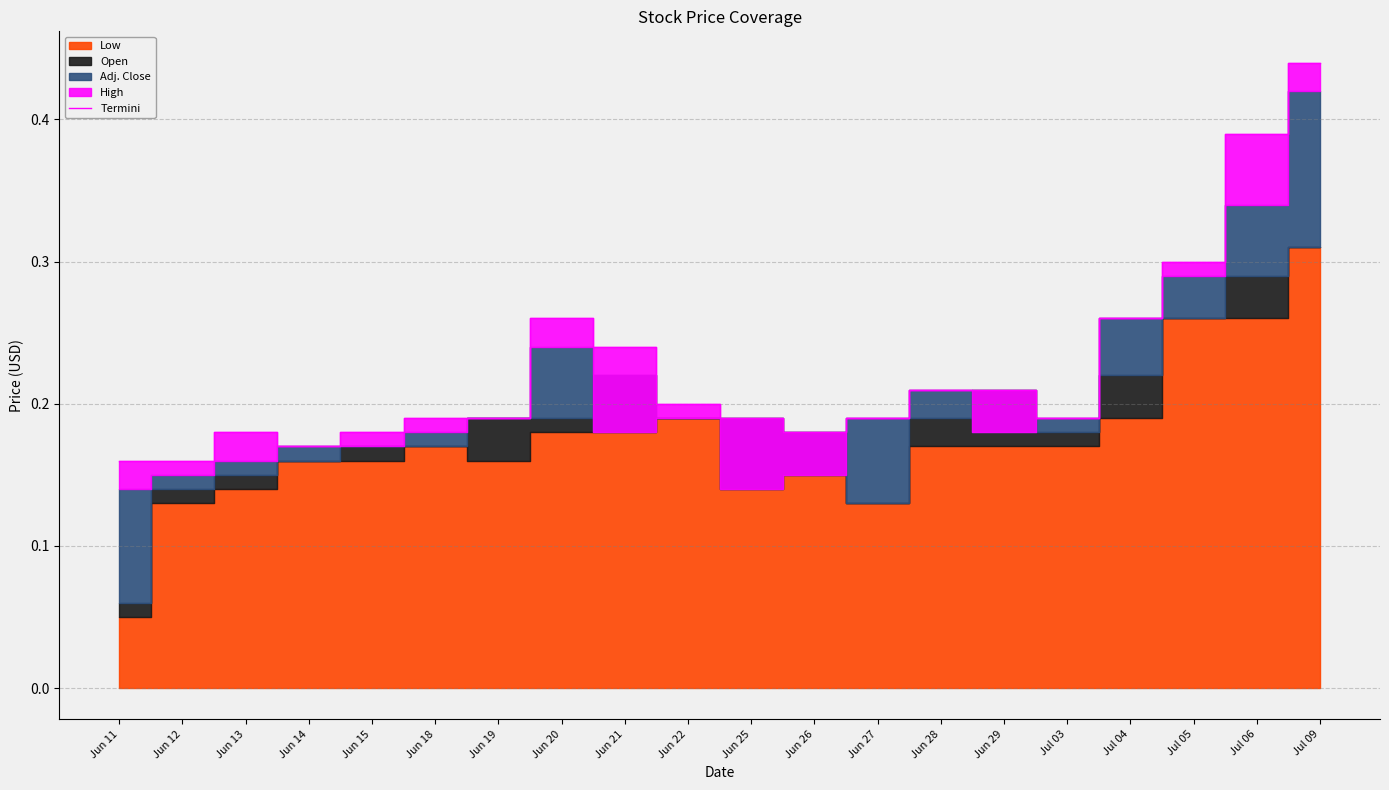

Reading left to right, transcribe all the data shown in this chart.

0.2	0.2	0.2	0.2	0.2	0.2	0.2	0.3	0.2	0.2	0.2	0.2	0.2	0.2	0.2	0.2	0.3	0.3	0.4	0.4